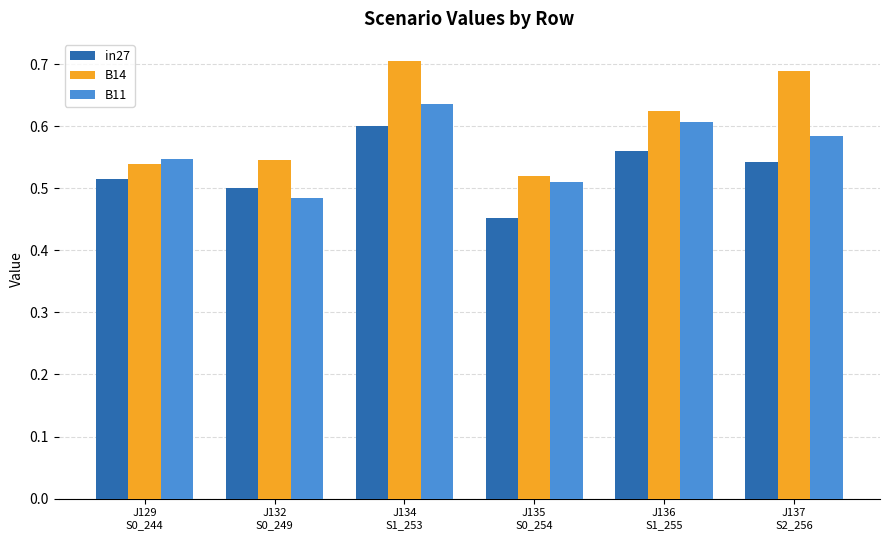

What is the label of the 6th bar from the left?

J137
S2_256